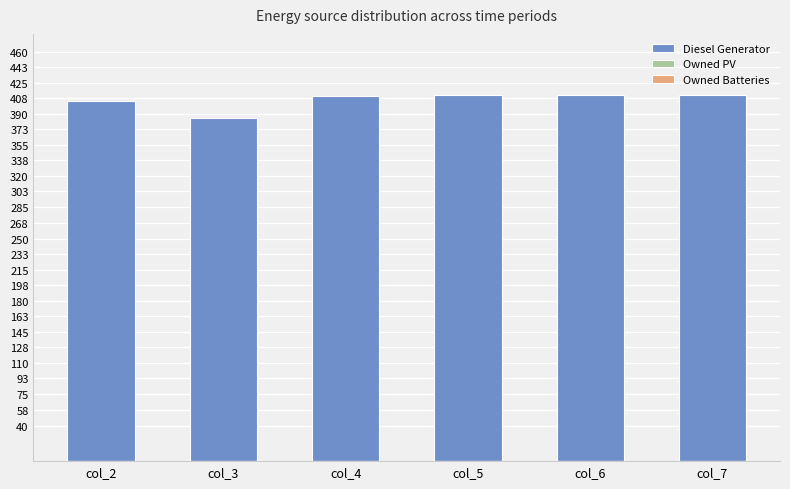

What is the difference between the maximum and minimum values?

26